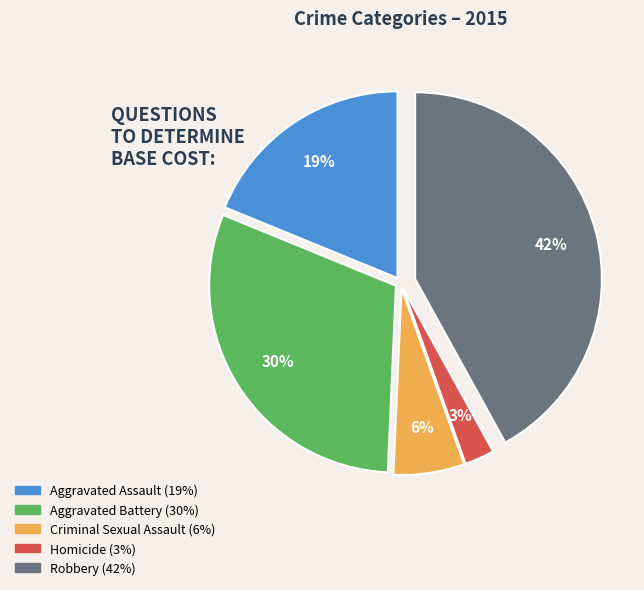

Rank the categories by value from highest to lowest.

Robbery, Aggravated Battery, Aggravated Assault, Criminal Sexual Assault, Homicide